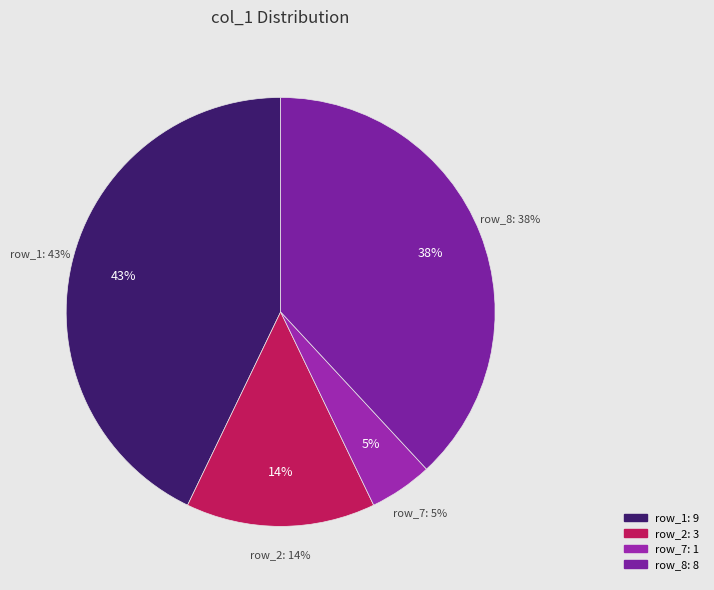

What is the change in value from row_2 to row_8?

+5